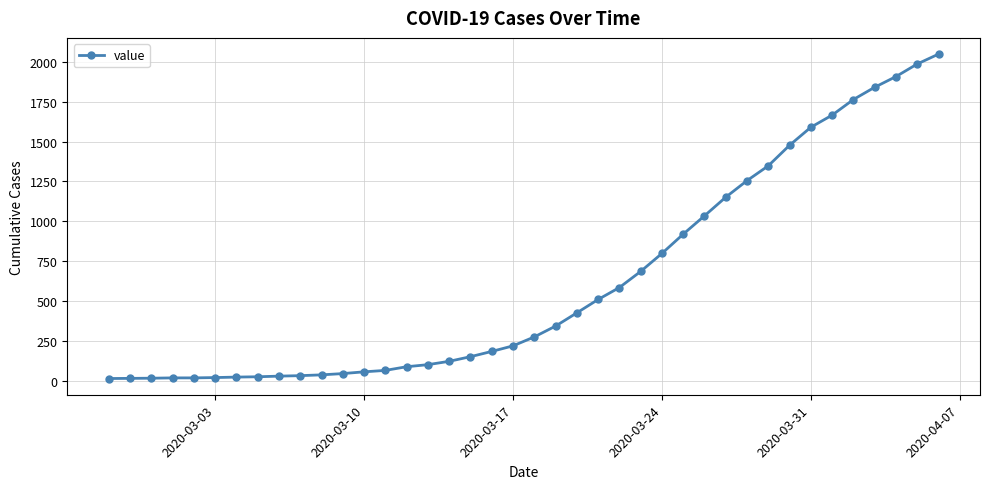

What is the smallest value displayed?

13